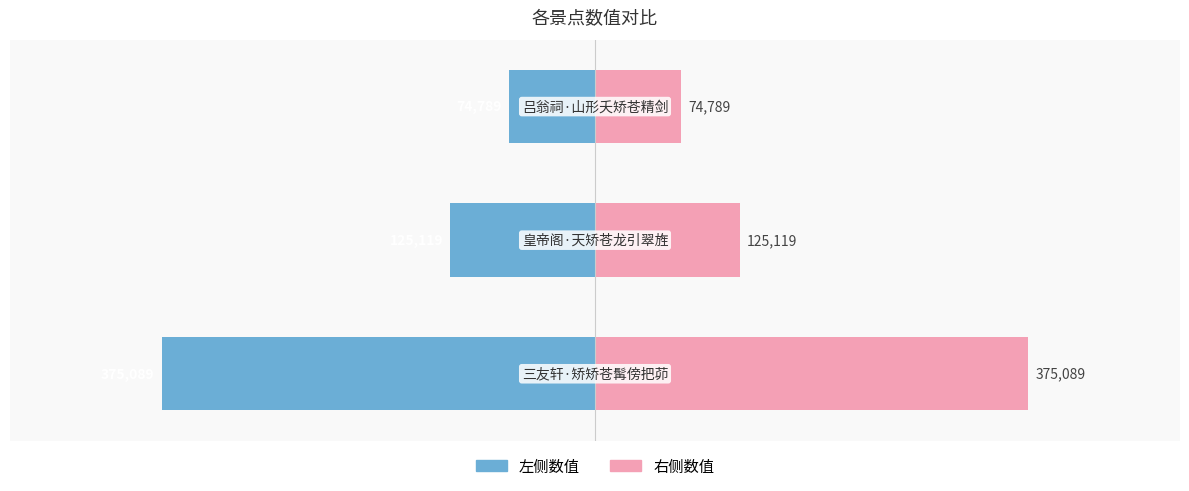

Which series has the largest range (max minus min)?

左侧数值